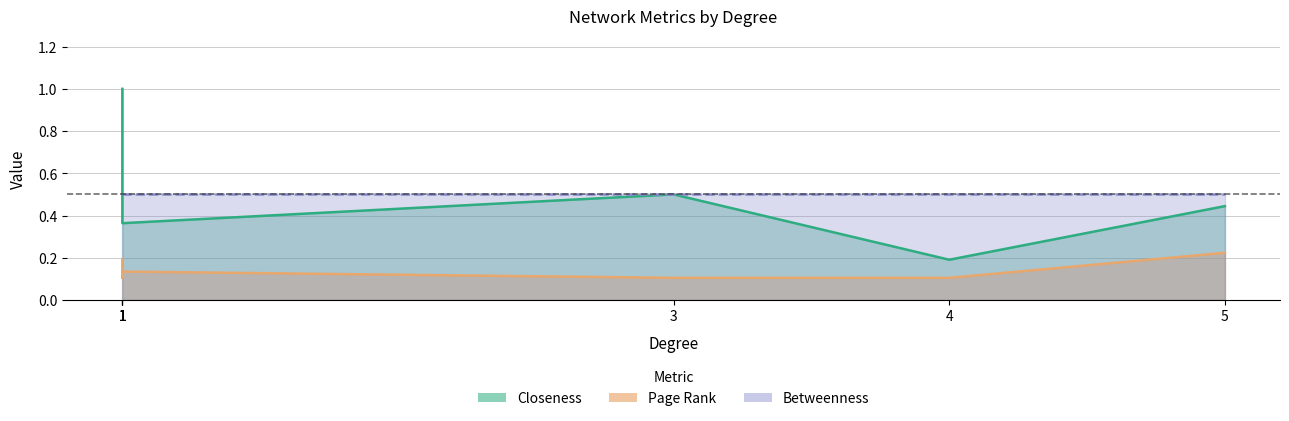

What is the sum of all Betweenness values?

3.5